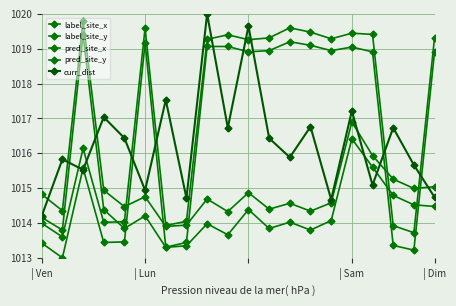

What is the maximum value for curr_dist?

1020.0